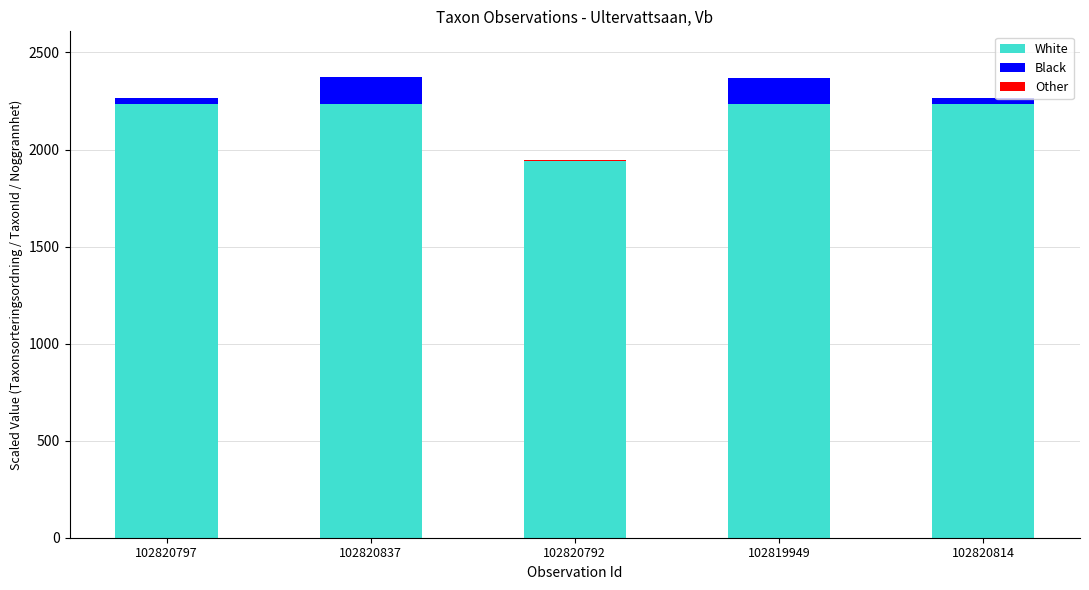

Are the bars horizontal?

No